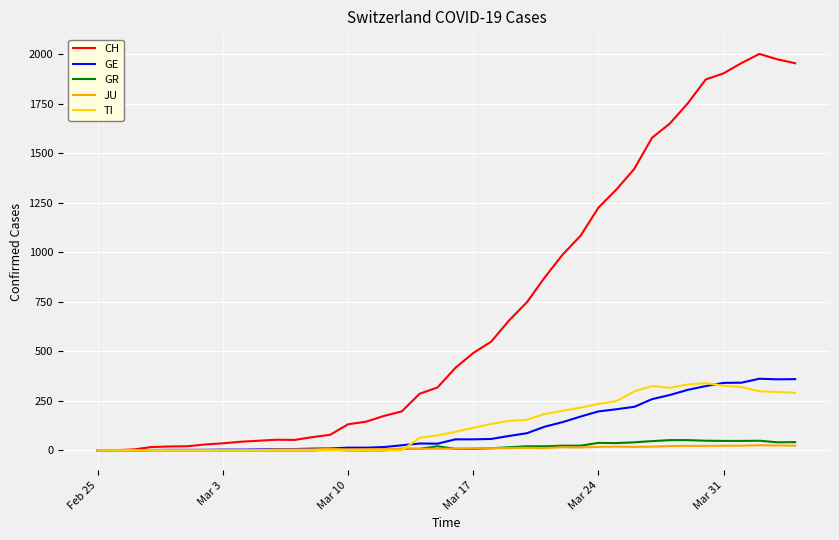

Which series has the largest total across all categories?

CH